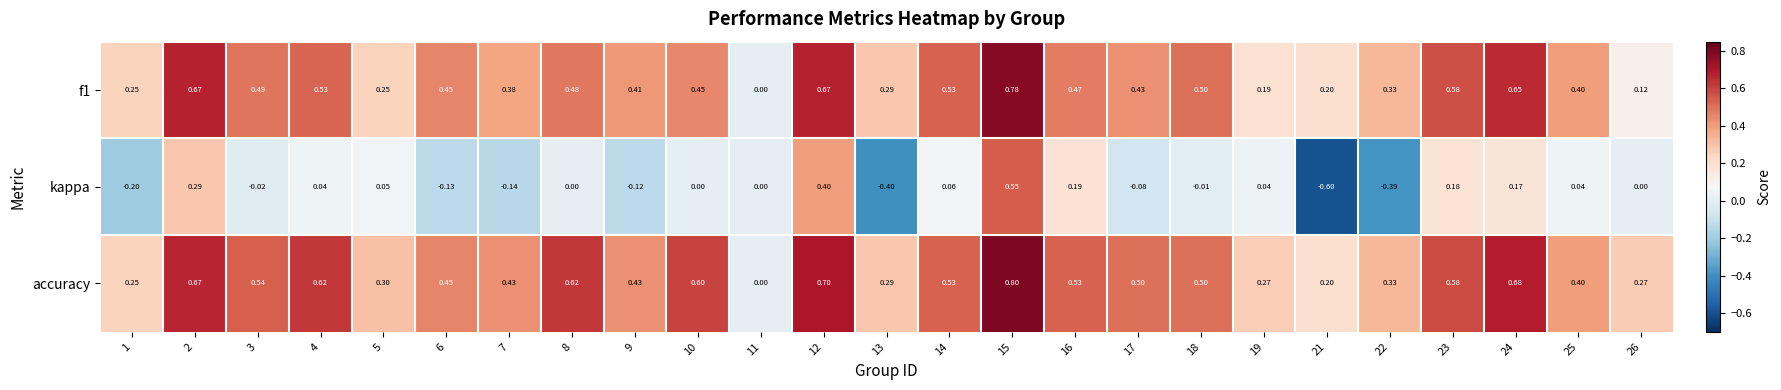

Rank the series at 24 from highest to lowest value.

accuracy, f1, kappa